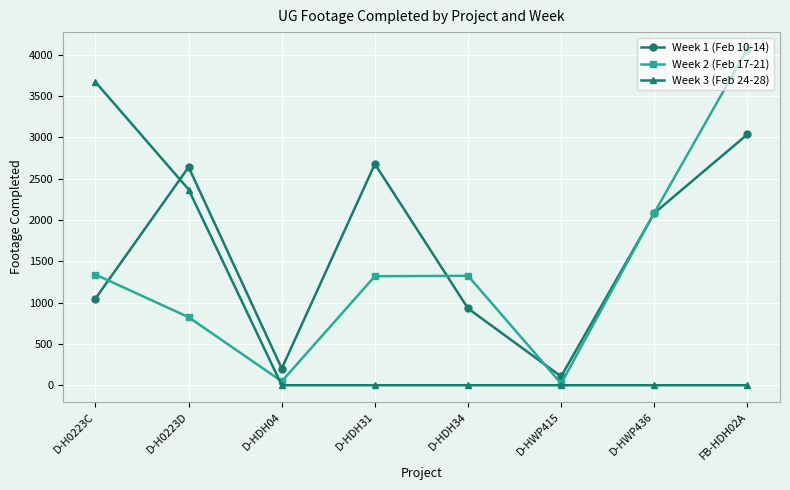

List the labels in order of Week 1 (Feb 10-14) value, smallest first.

D-HWP415, D-HDH04, D-HDH34, D-H0223C, D-HWP436, D-H0223D, D-HDH31, FB-HDH02A